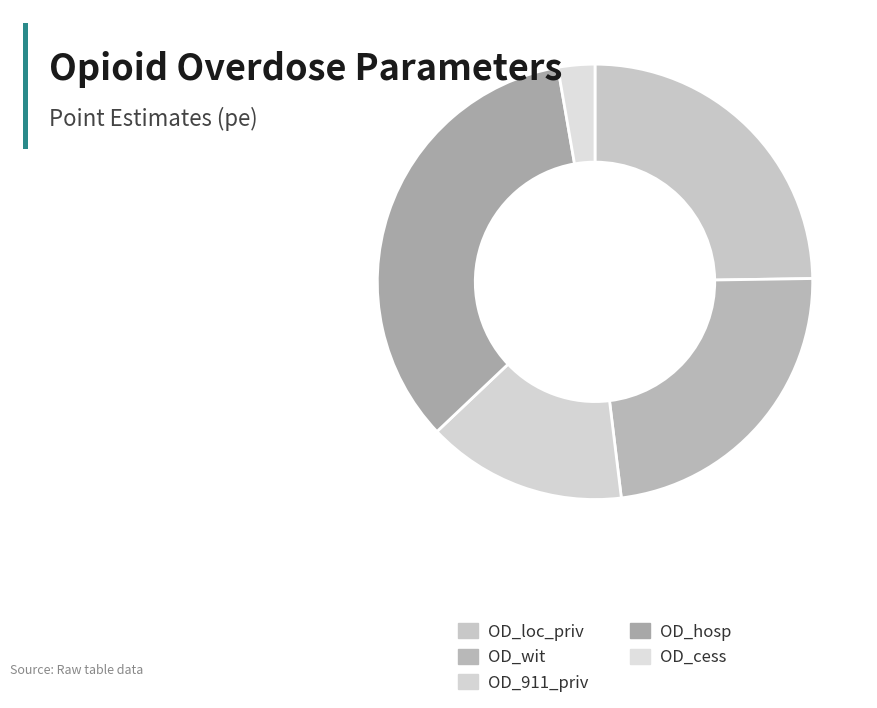

Count the number of slices in the pie.

5